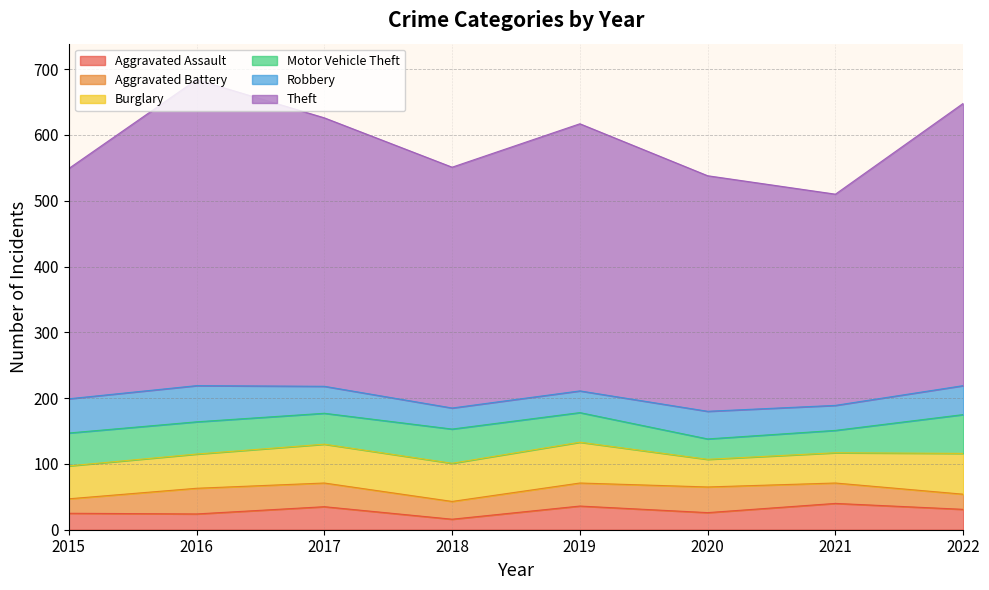

What is the sum of all Aggravated Battery values?

252